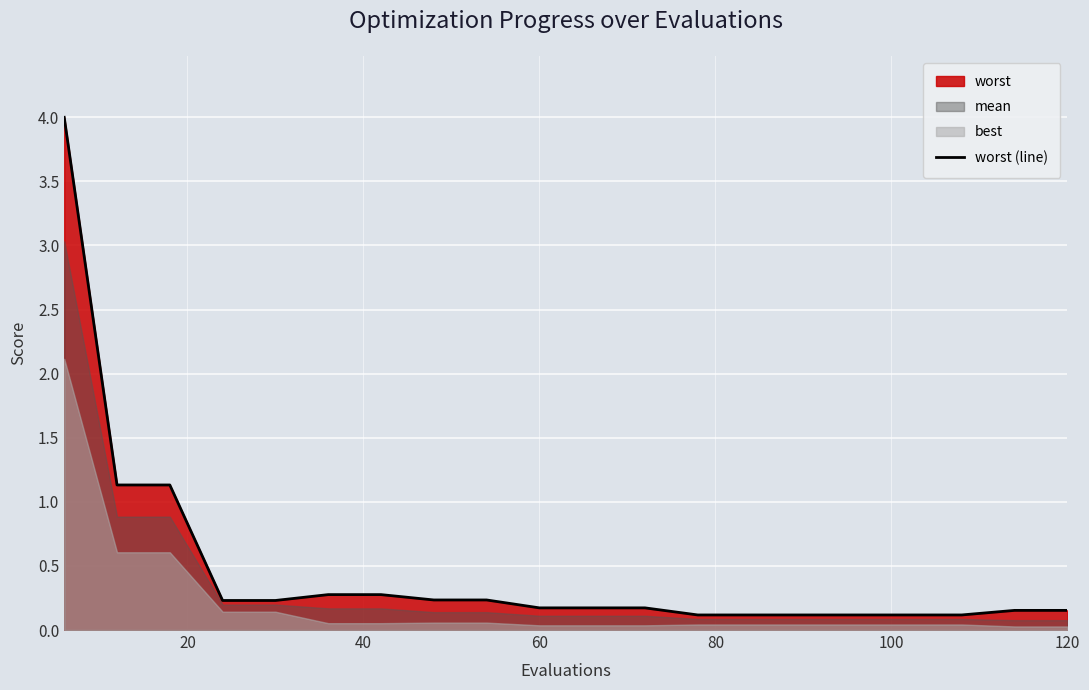

What is the highest value of the worst (line) series?

4.0